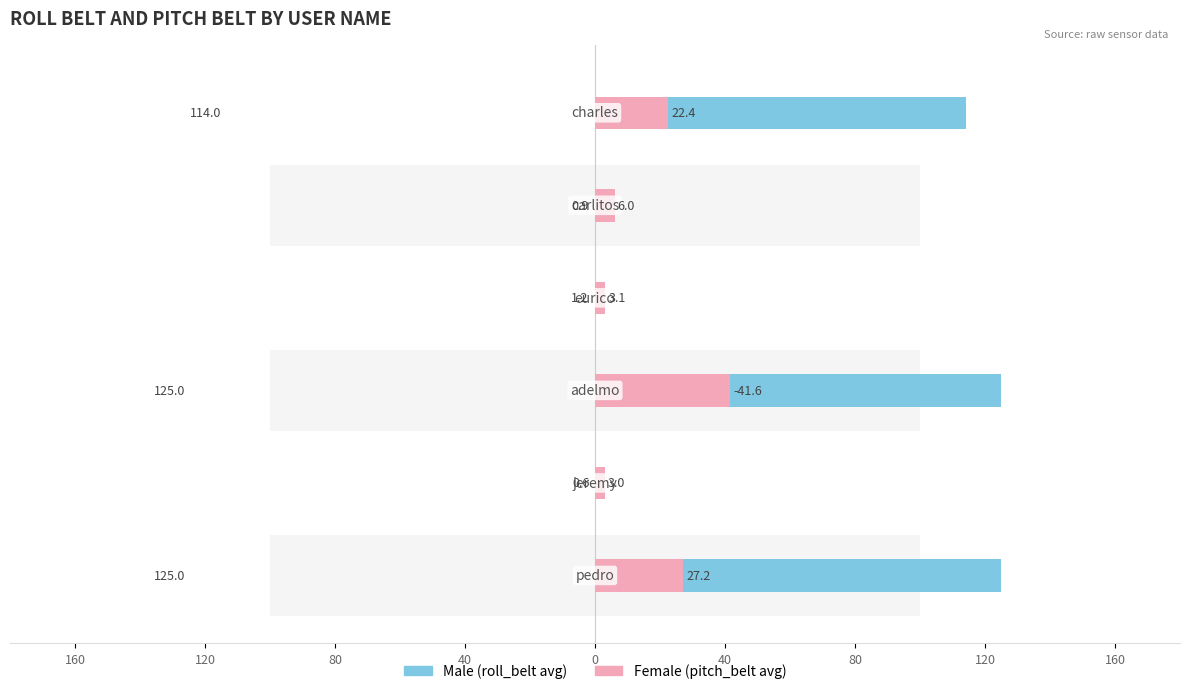

Are the bars horizontal?

Yes